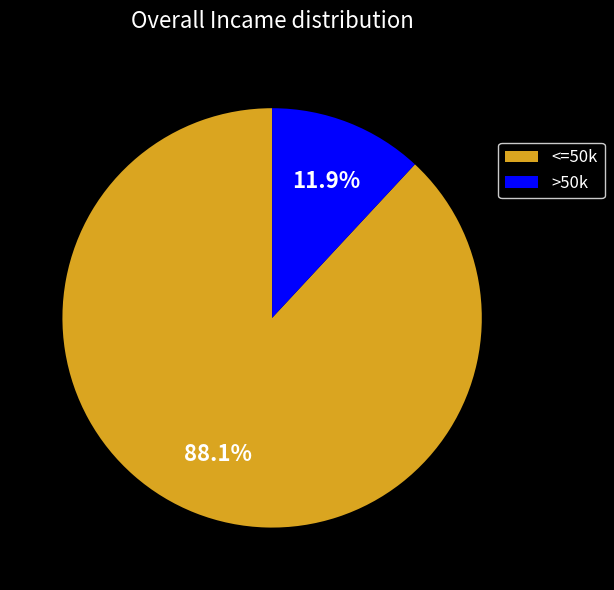

Is the sum of >50k and <=50k greater than half?

Yes